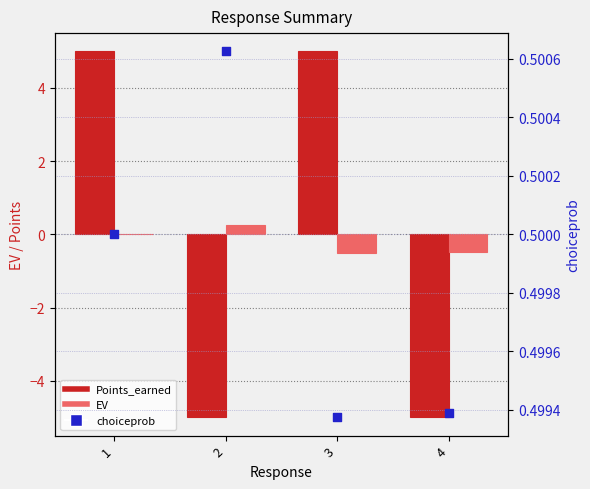

Which series contains the highest Y value?

Points_earned